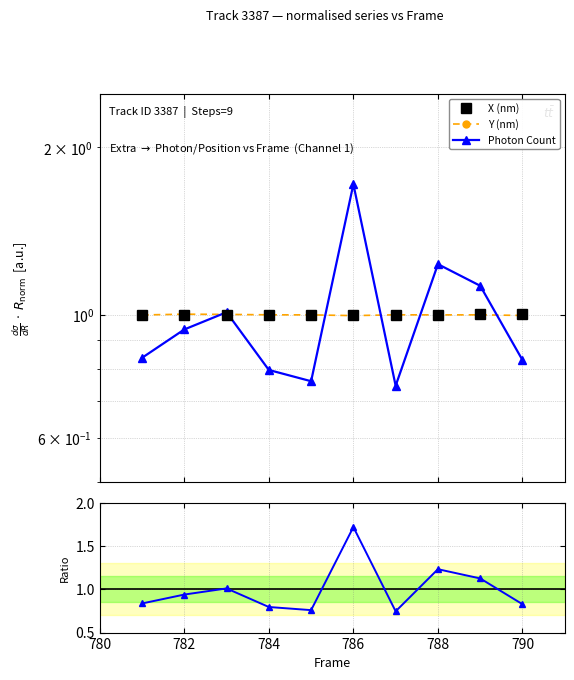

Which series changed the most between 786 and 792?

Photon Count